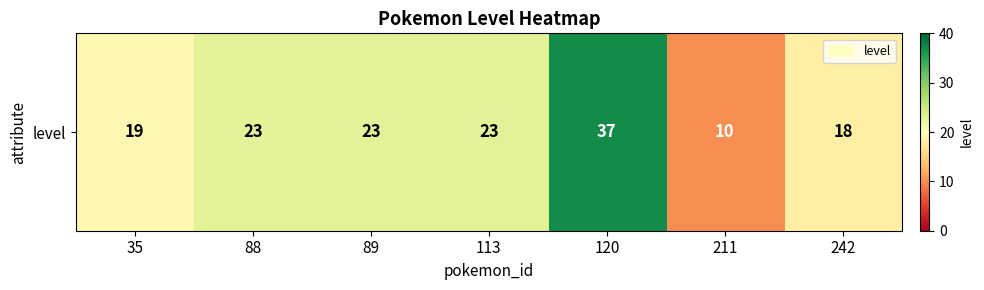

Reading left to right, what are all the values shown in this chart?

35=19	88=23	89=23	113=23	120=37	211=10	242=18